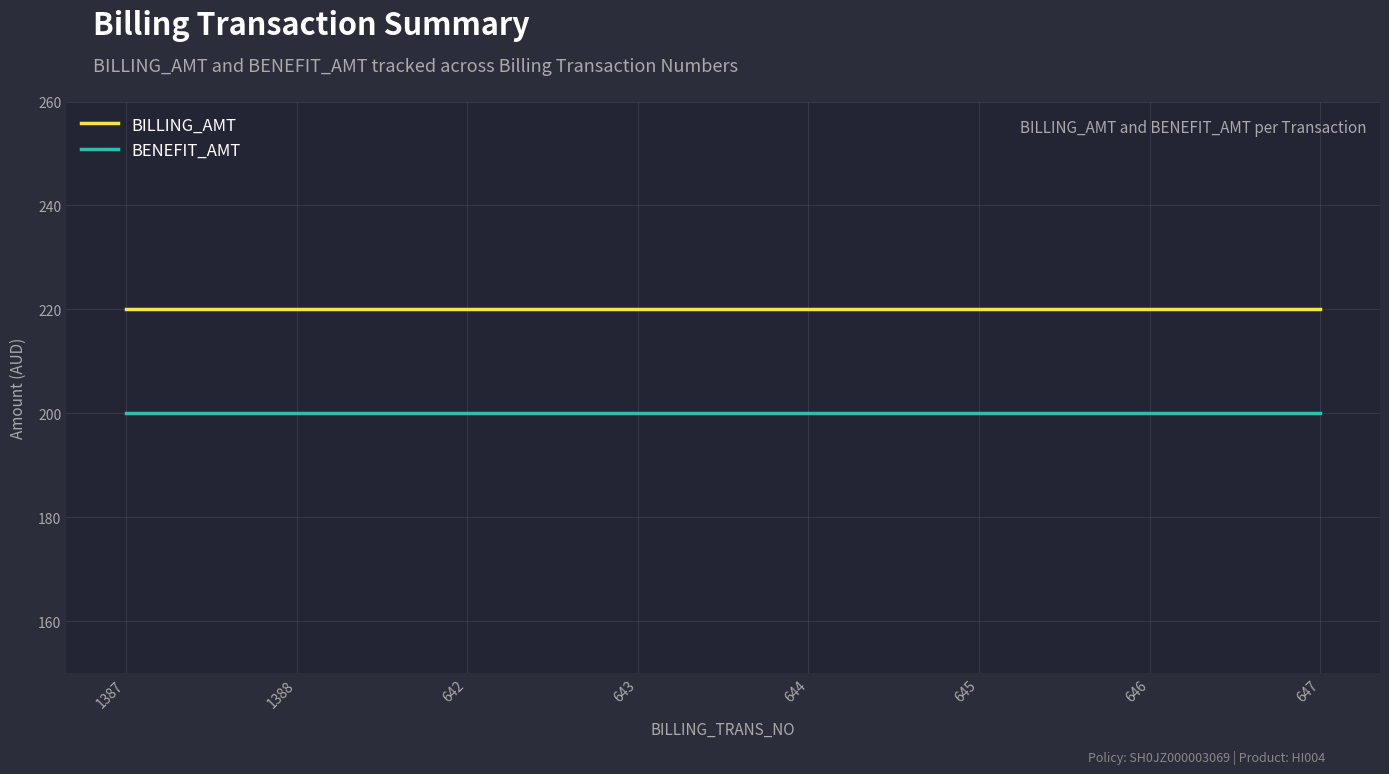

The value of BILLING_AMT at 645 is 327. True or false?

False